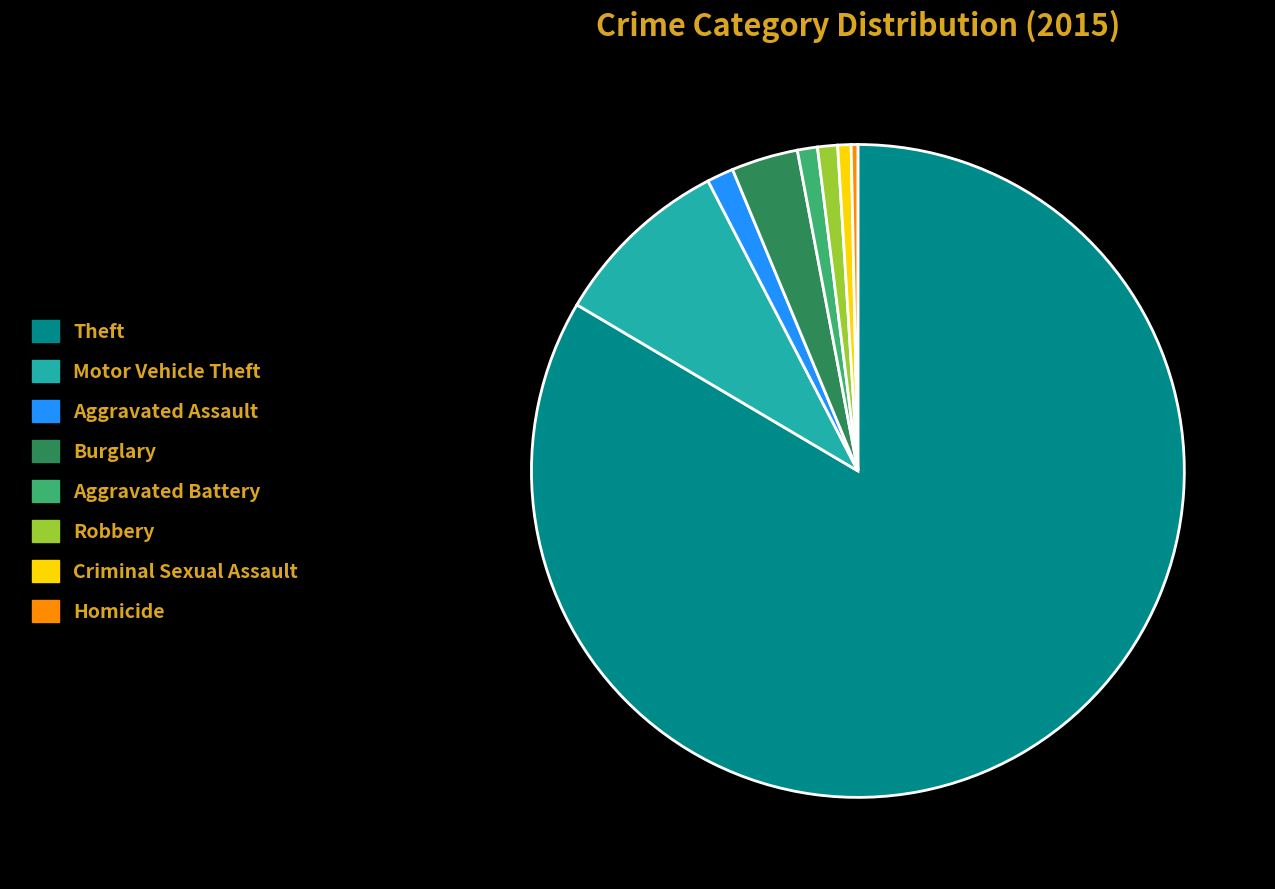

Is Theft the majority of the pie?

Yes